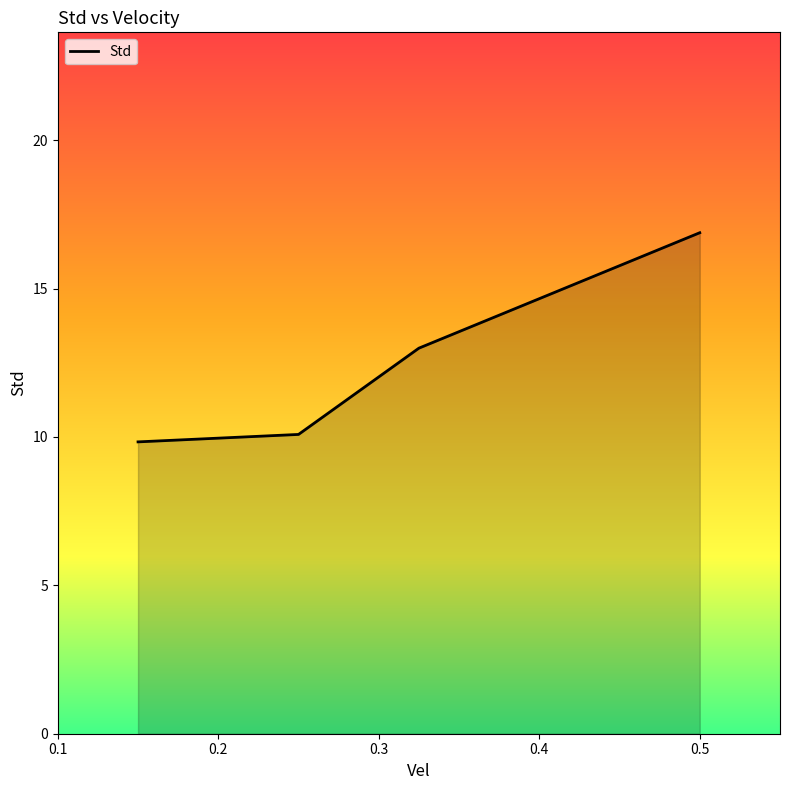

Count the number of values greater than 12.

2